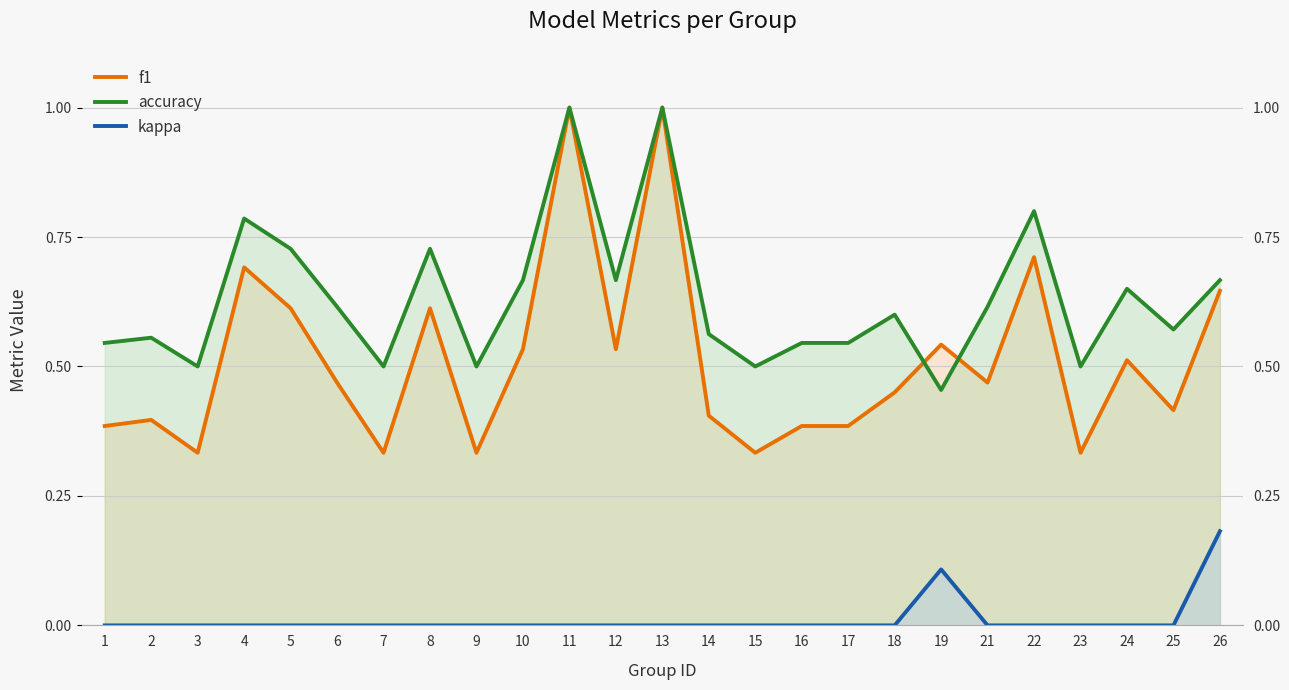

Where is the first local minimum for accuracy?

3